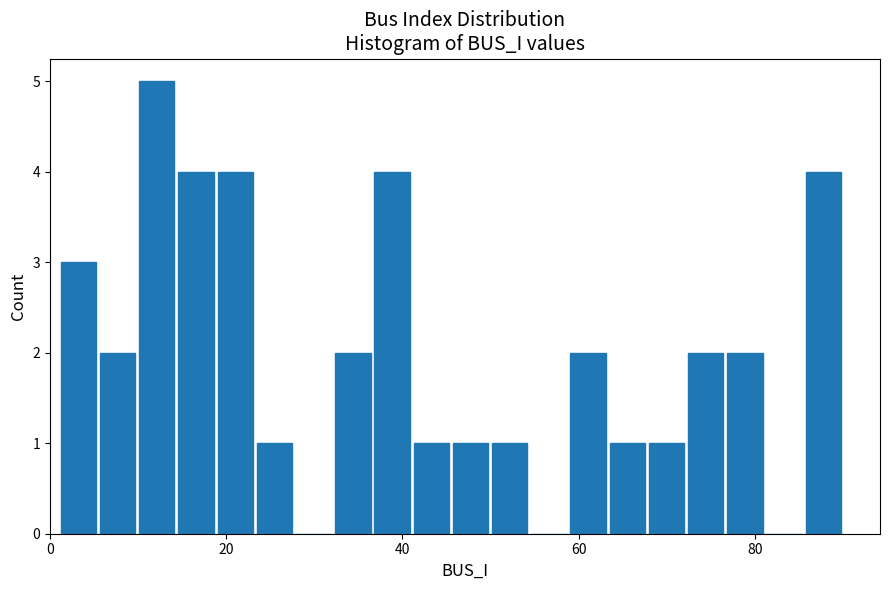

Read against the x-axis, roughly where is the centre of the tallest bar?

12